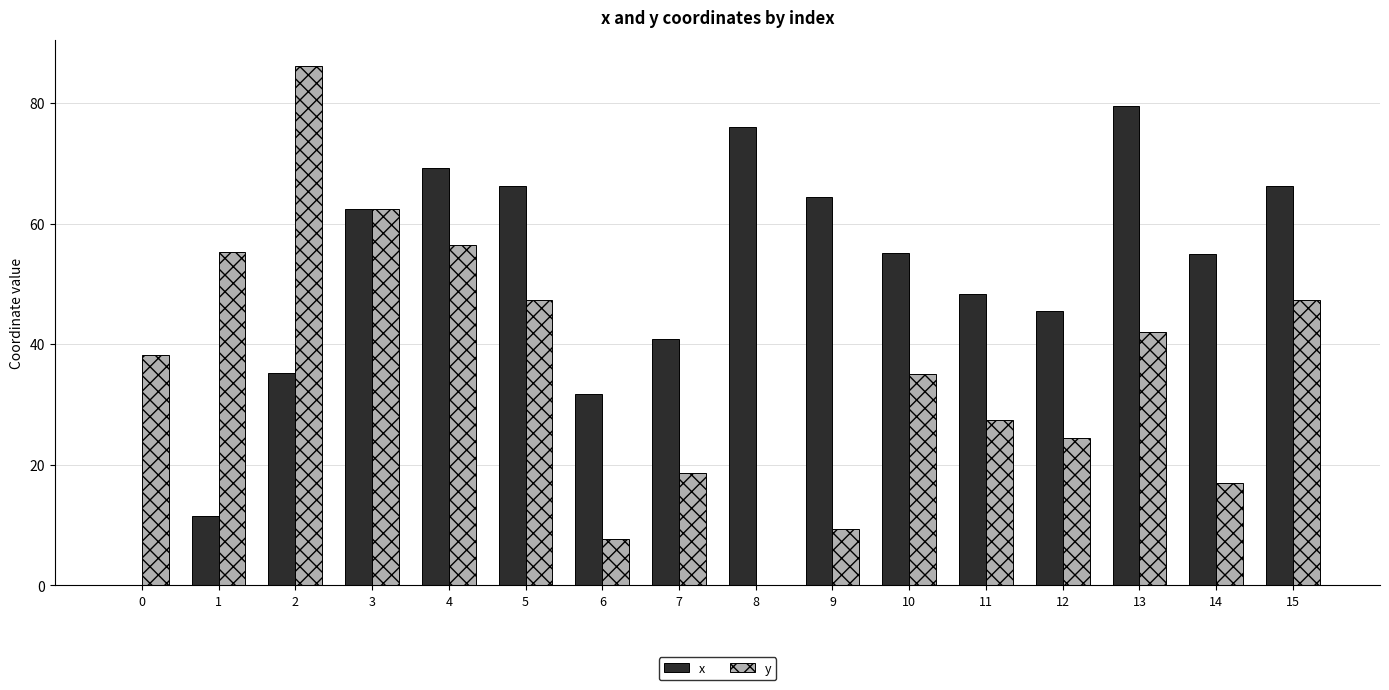

Is it true that y equals 0.0 at 8?

True